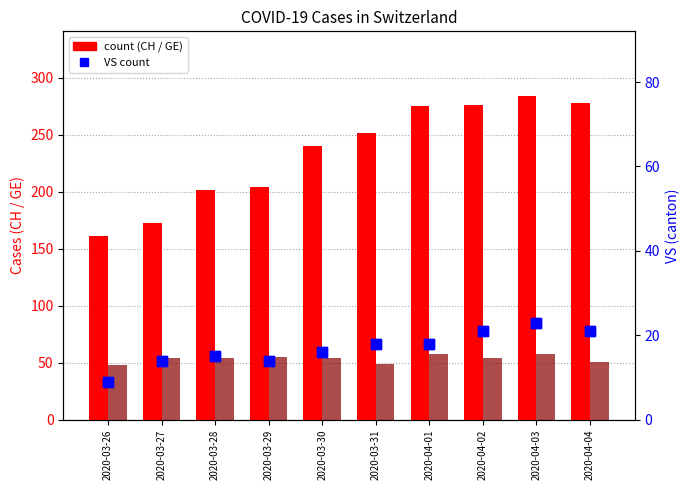

Reading right to left, list all the values displayed in this chart.

CH: 2020-04-04=278	2020-04-03=284	2020-04-02=276	2020-04-01=275	2020-03-31=252	2020-03-30=240	2020-03-29=204	2020-03-28=202	2020-03-27=173	2020-03-26=161
GE: 2020-04-04=51	2020-04-03=58	2020-04-02=54	2020-04-01=58	2020-03-31=49	2020-03-30=54	2020-03-29=55	2020-03-28=54	2020-03-27=54	2020-03-26=48
VS: 2020-04-04=21	2020-04-03=23	2020-04-02=21	2020-04-01=18	2020-03-31=18	2020-03-30=16	2020-03-29=14	2020-03-28=15	2020-03-27=14	2020-03-26=9